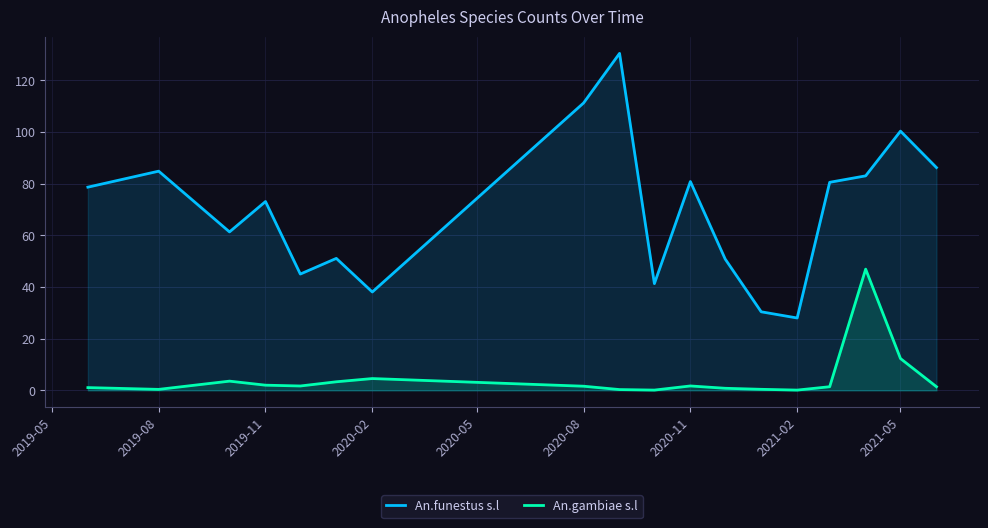

How many values in the An.funestus s.l series are below 78?

9